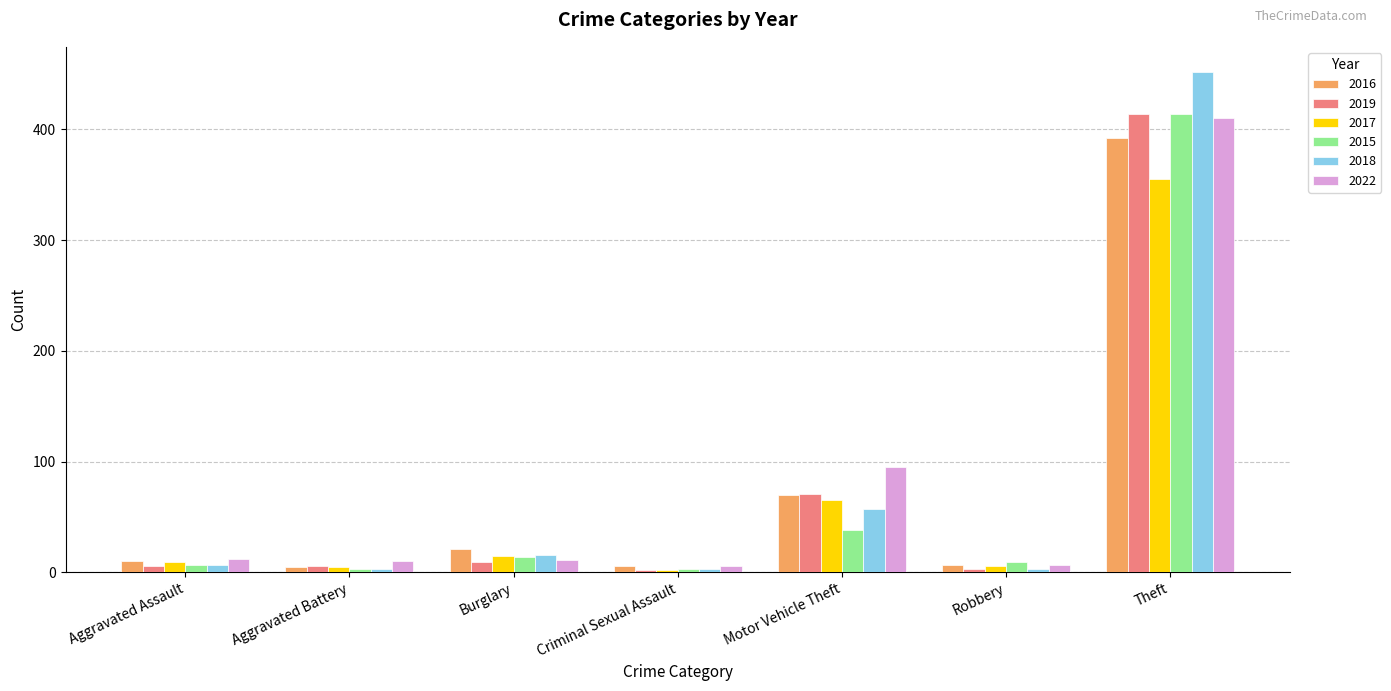

At which label is 2016 closest to 198?

Motor Vehicle Theft